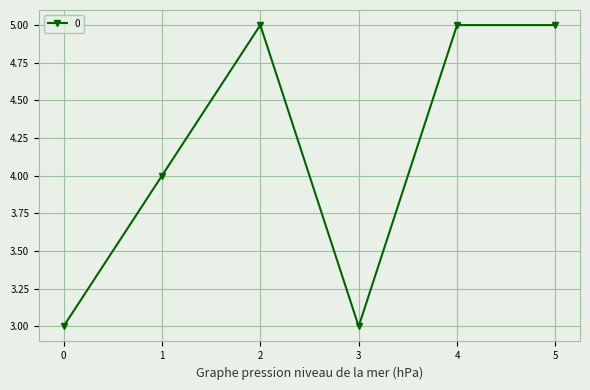

The chart shows a value of 5 at 1. True or false?

False